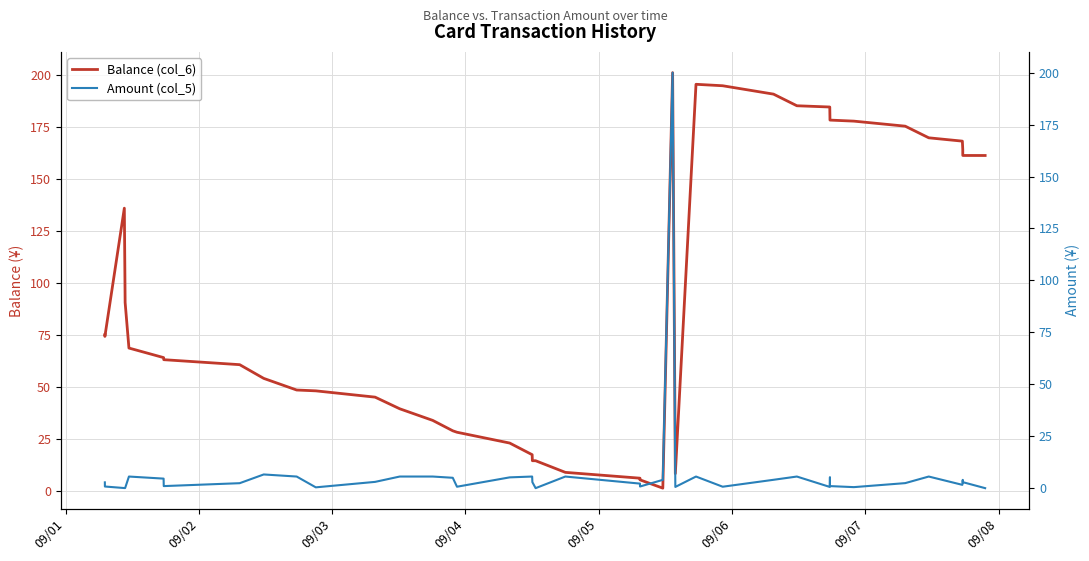

What is the maximum value for Balance (col_6)?

201.2